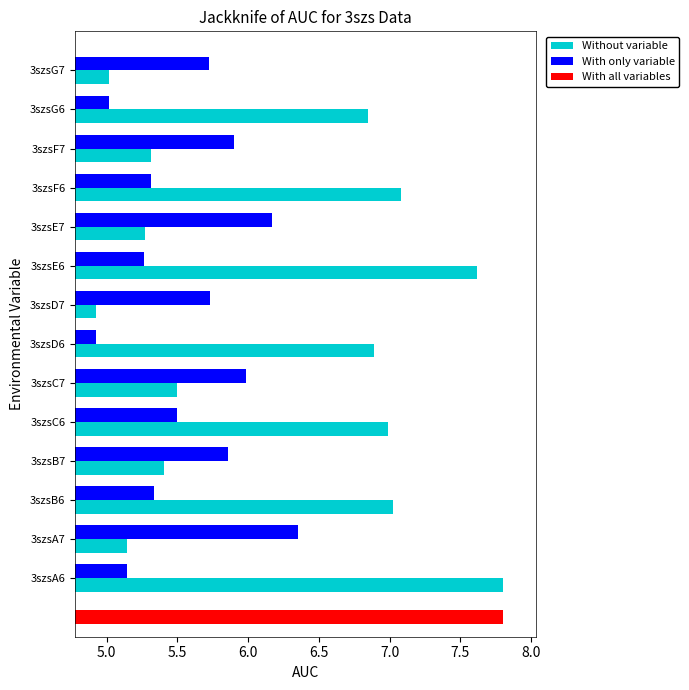

At which label does With only variable reach its peak?

3szsA7